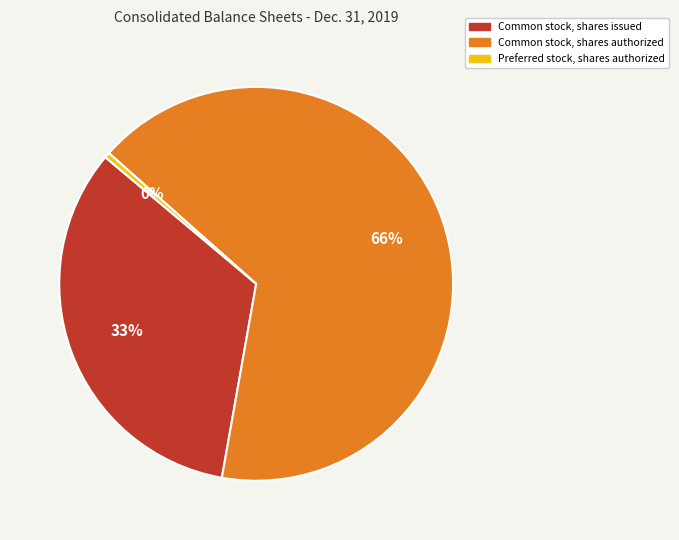

To the nearest percent, what is the average slice percentage?

33%